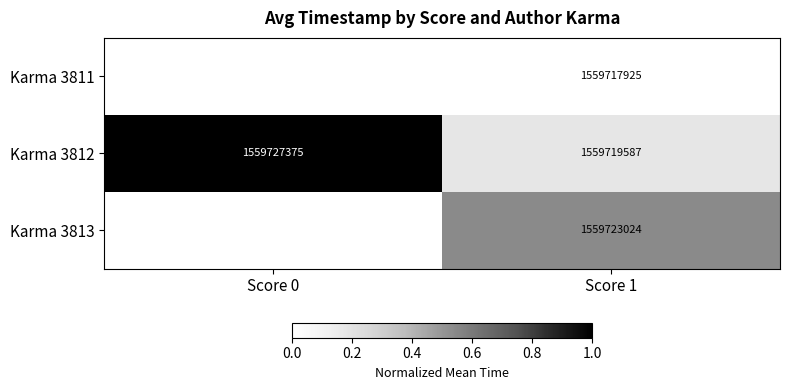

Is it true that Karma 3813 equals 1559723024 at Score 1?

True